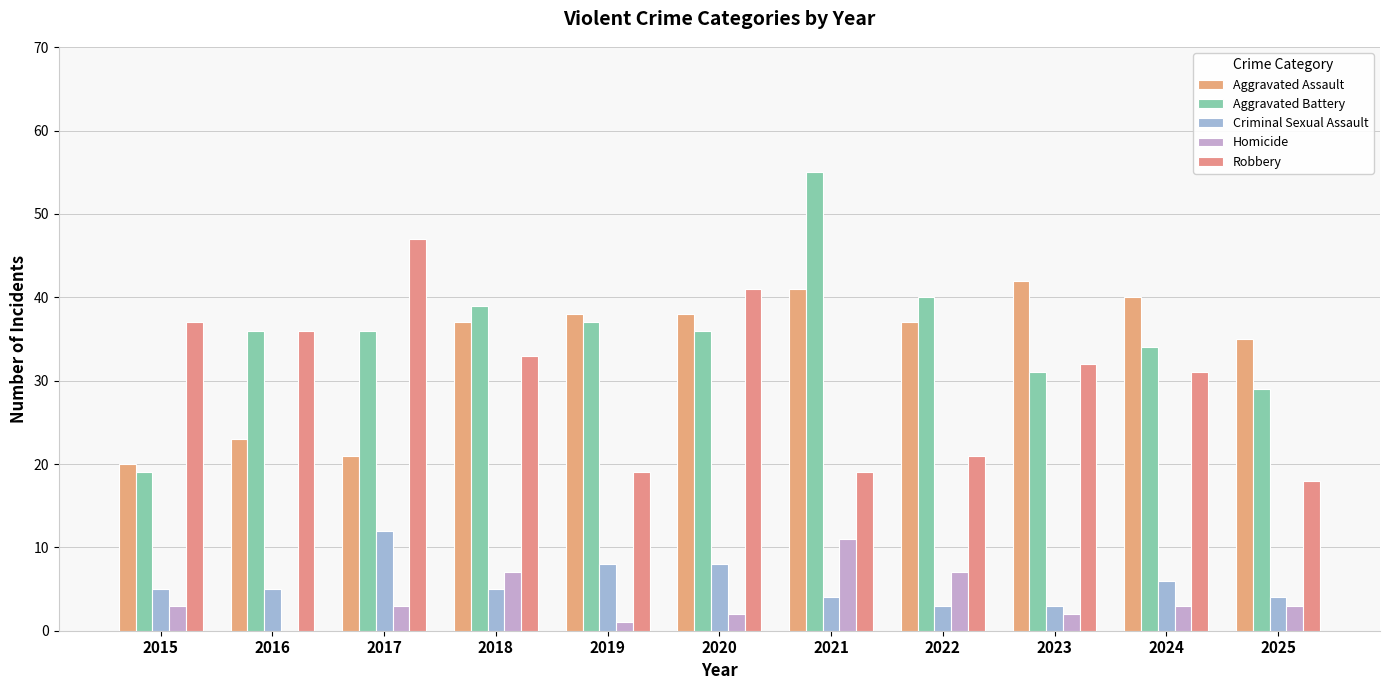

True or false: Robbery has a value of 37 at 2015.

True